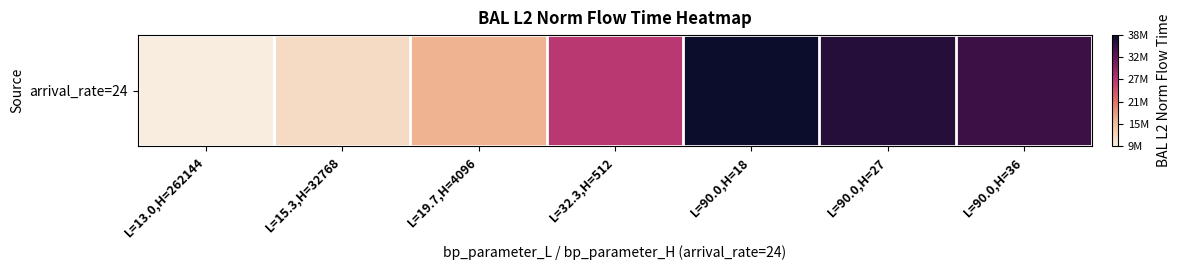

Reading left to right, list all the values displayed in this chart.

L=13.0,H=262144=9447357.2	L=15.3,H=32768=11700265.7	L=19.7,H=4096=16093102.4	L=32.3,H=512=26220935.3	L=90.0,H=18=38077914.8	L=90.0,H=27=36472974.1	L=90.0,H=36=34851277.1